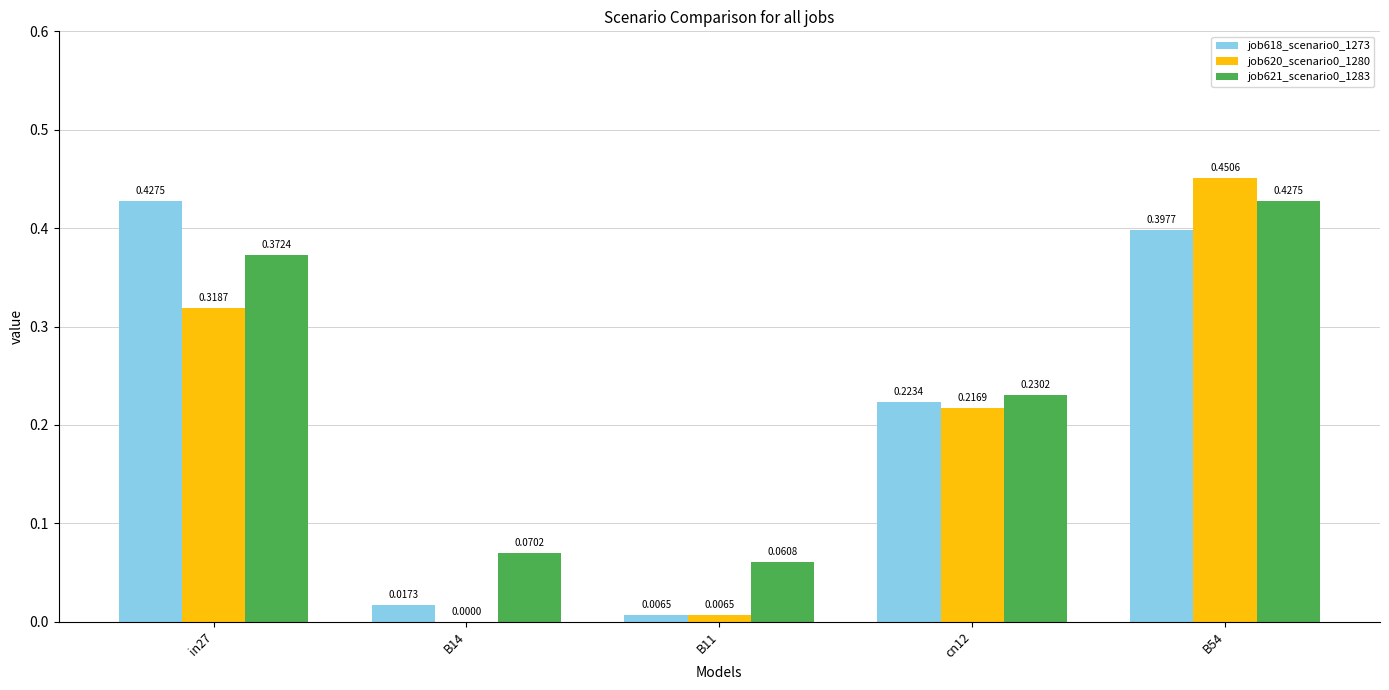

How many groups of bars are there?

5